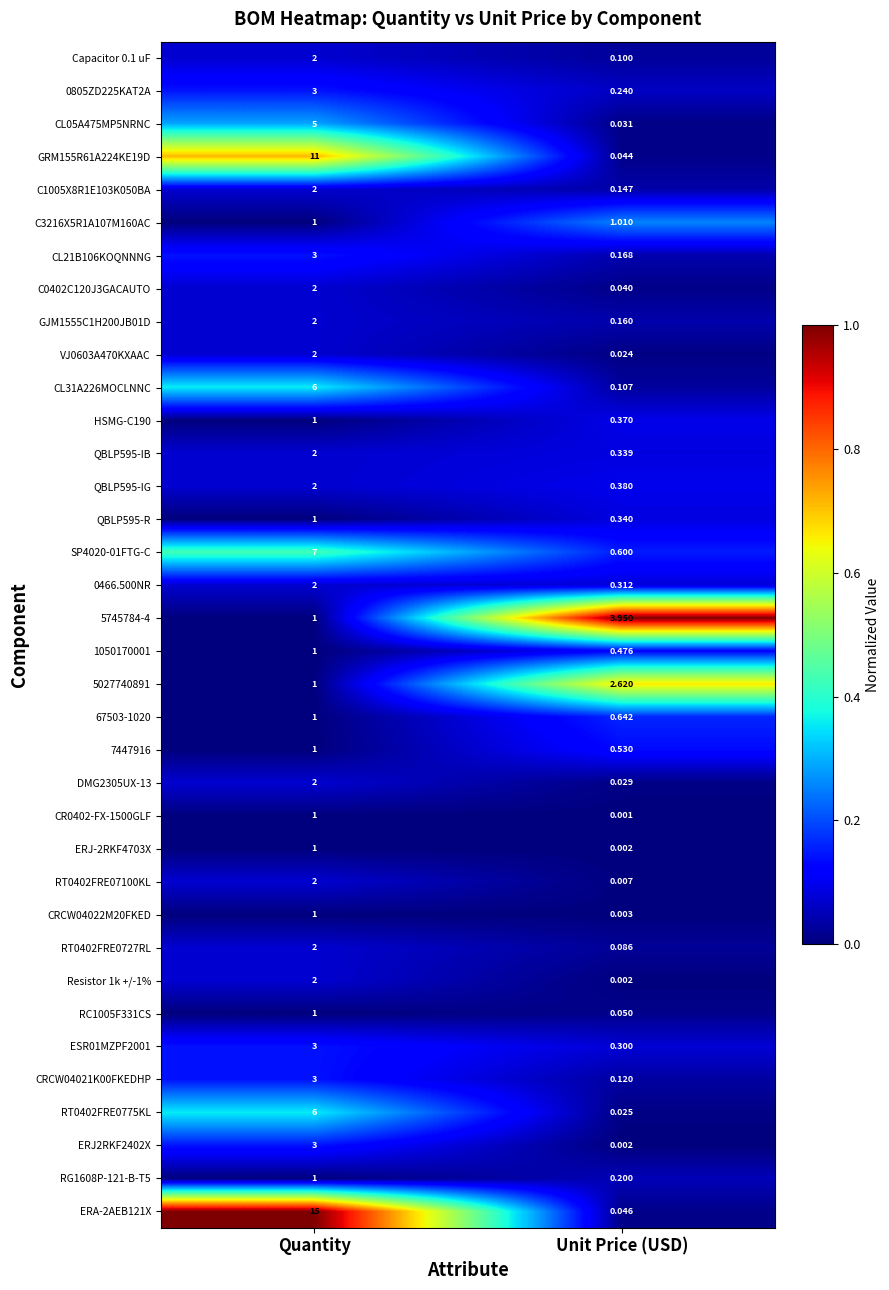

At which label is SP4020-01FTG-C closest to 3?

Unit Price (USD)